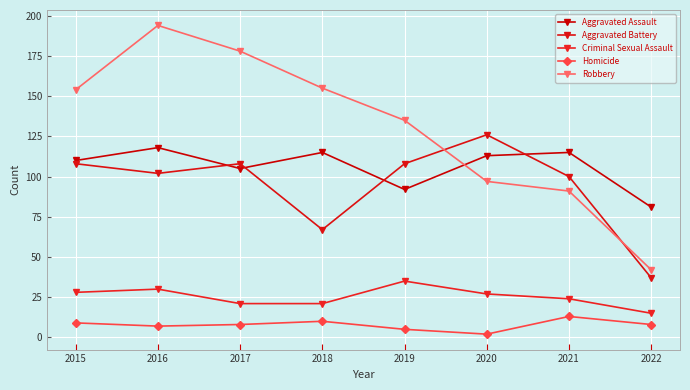

What is the minimum value for Aggravated Assault?

81